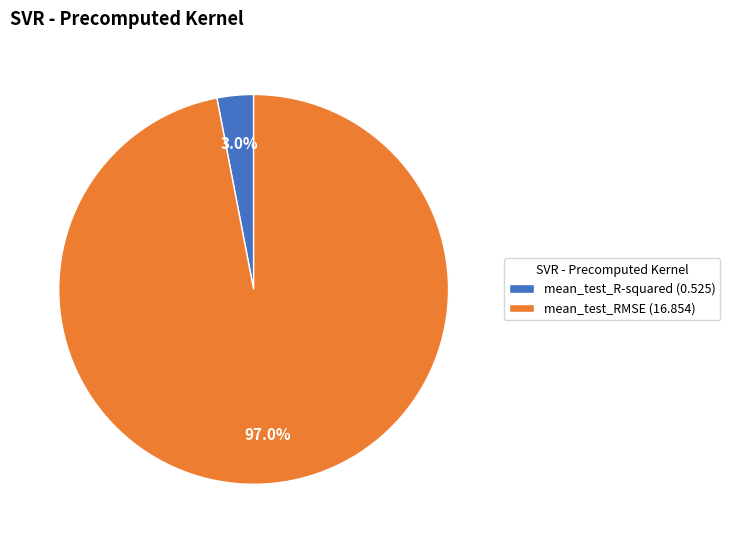

To the nearest percent, what is the combined percentage of mean_test_R-squared and mean_test_RMSE?

100%